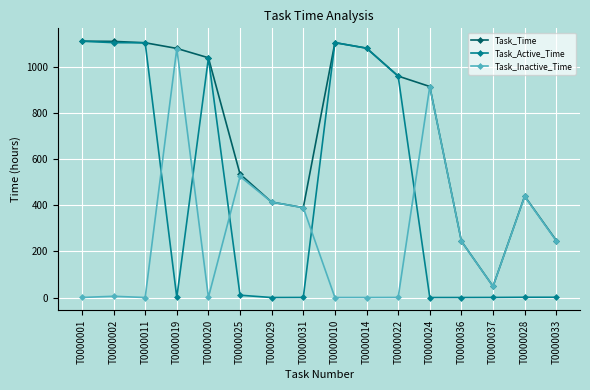

True or false: Task_Time has more than 0 interior local peaks.

True